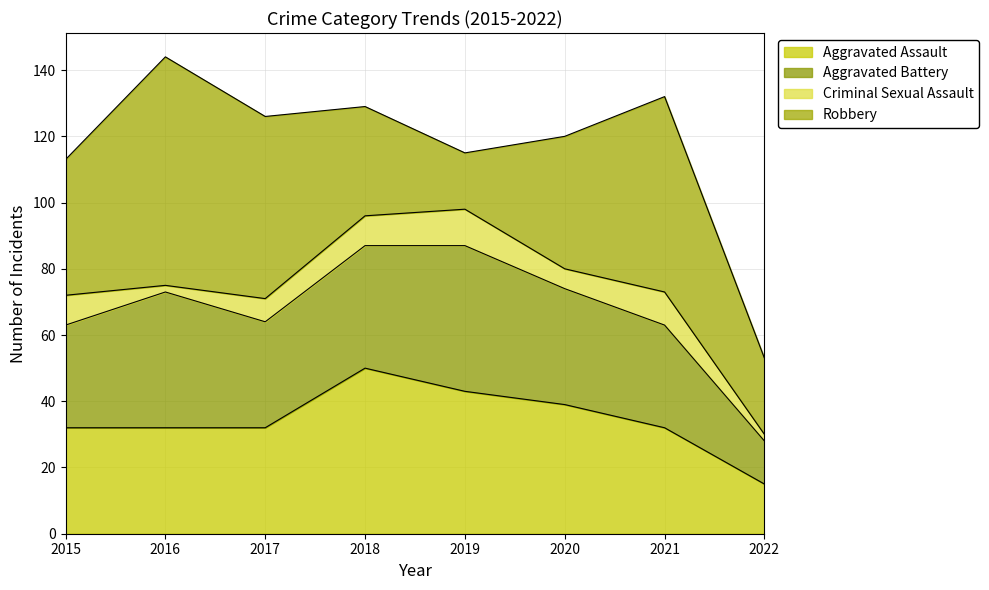

At which label does Criminal Sexual Assault first exceed 9?

2019